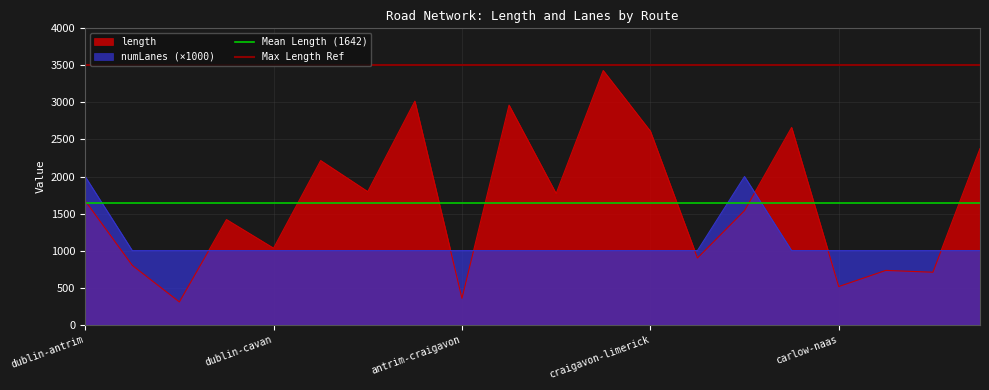

What is the lowest value of the numLanes (×1000) series?

1000.0